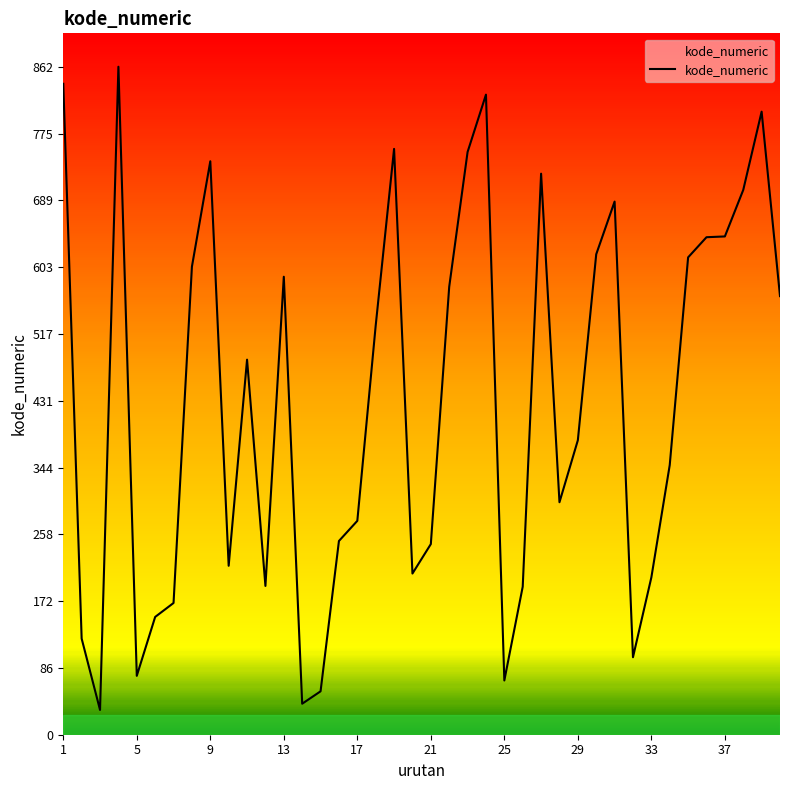

What is the difference between the maximum and minimum values?

830